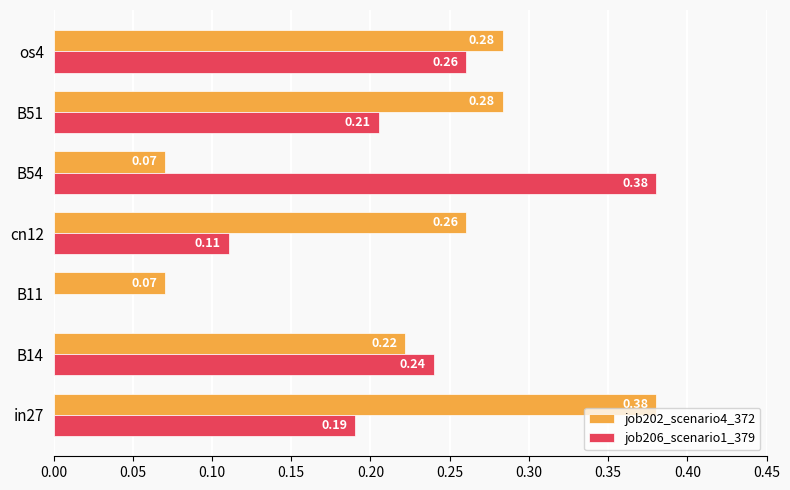

Is the value of job202_scenario4_372 at B11 greater than the value of job206_scenario1_379 at B51?

No